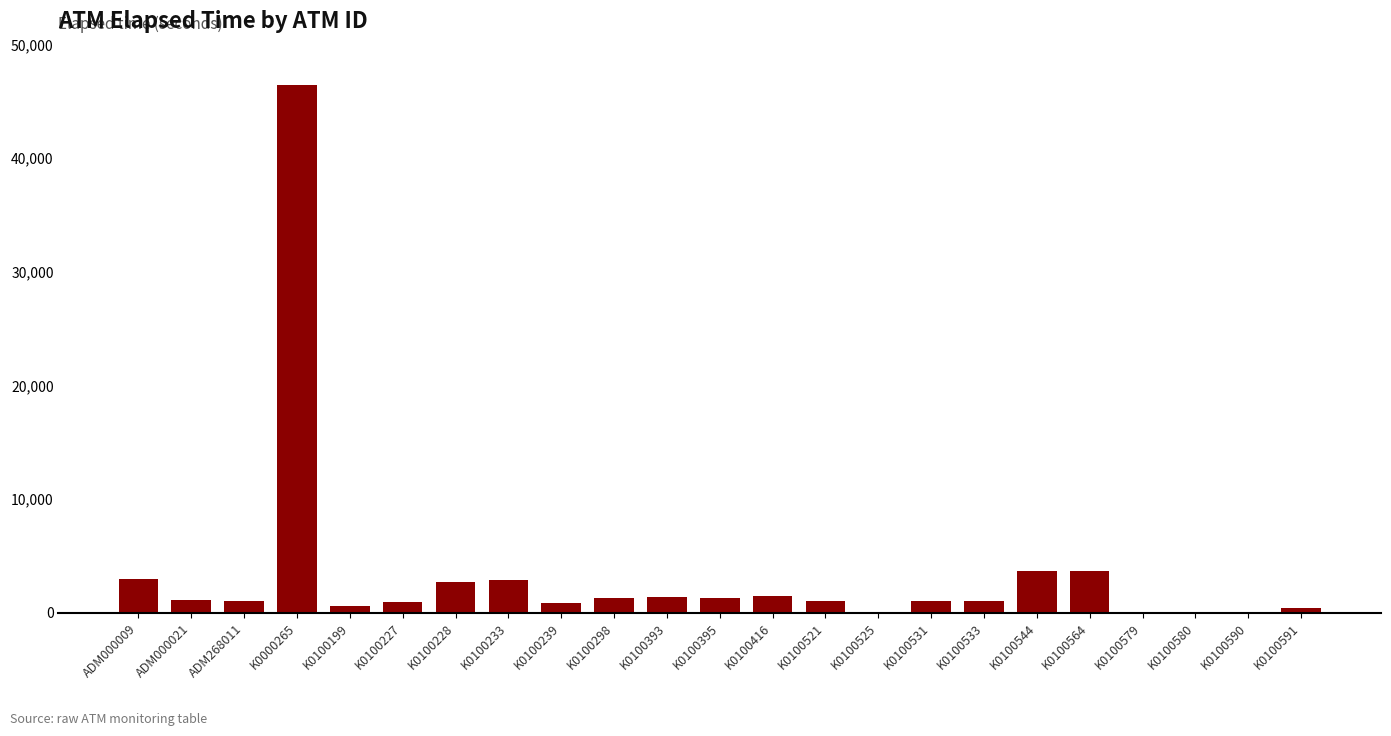

Is it true that the value at K0100531 is 1020?

True